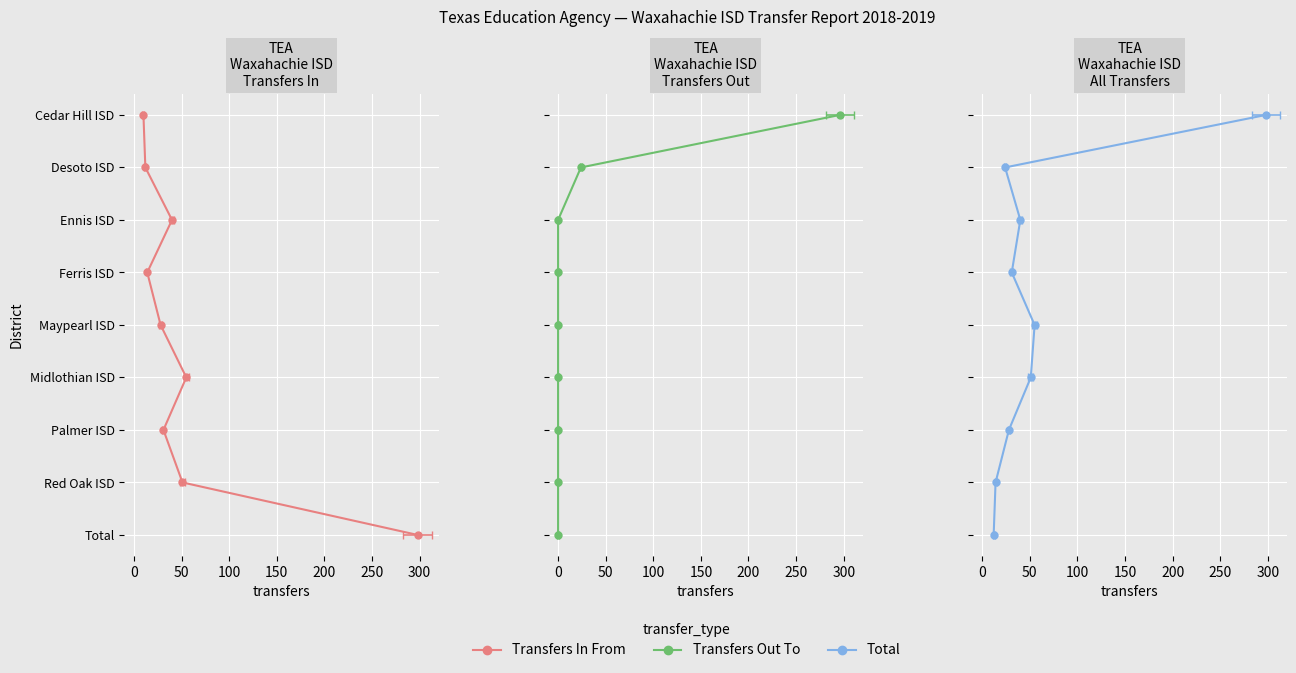

Count the number of data series in this chart.

3